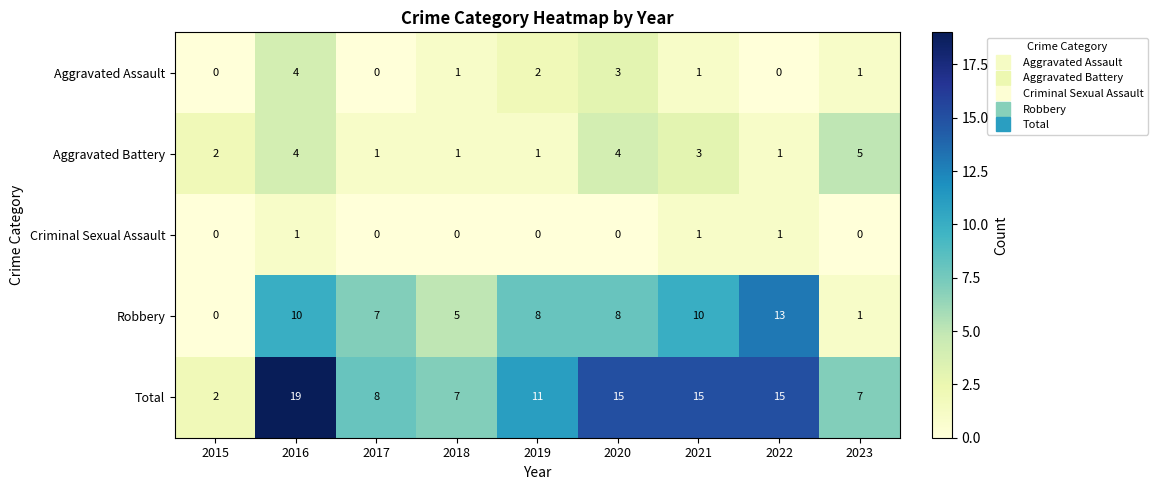

True or false: Criminal Sexual Assault has a value of 0 at 2018.

True